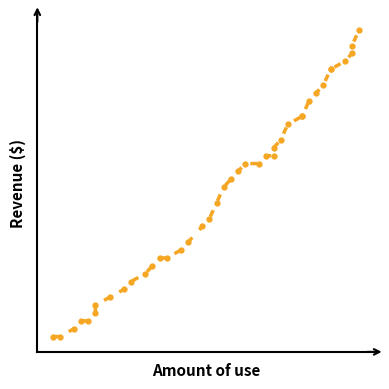

What is the average value?

19